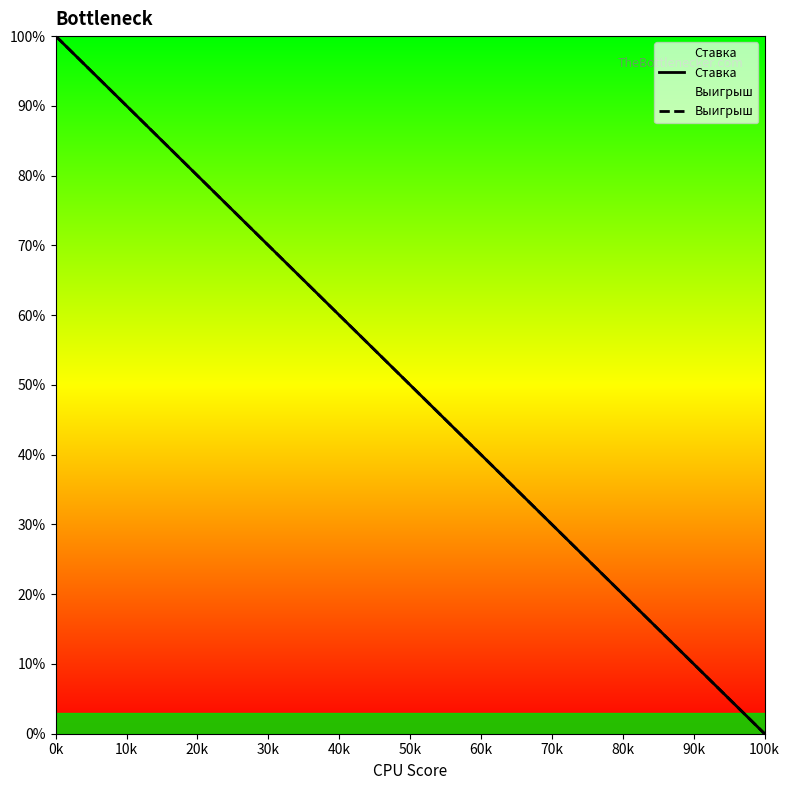

Is this an area chart (filled region under the line)?

No